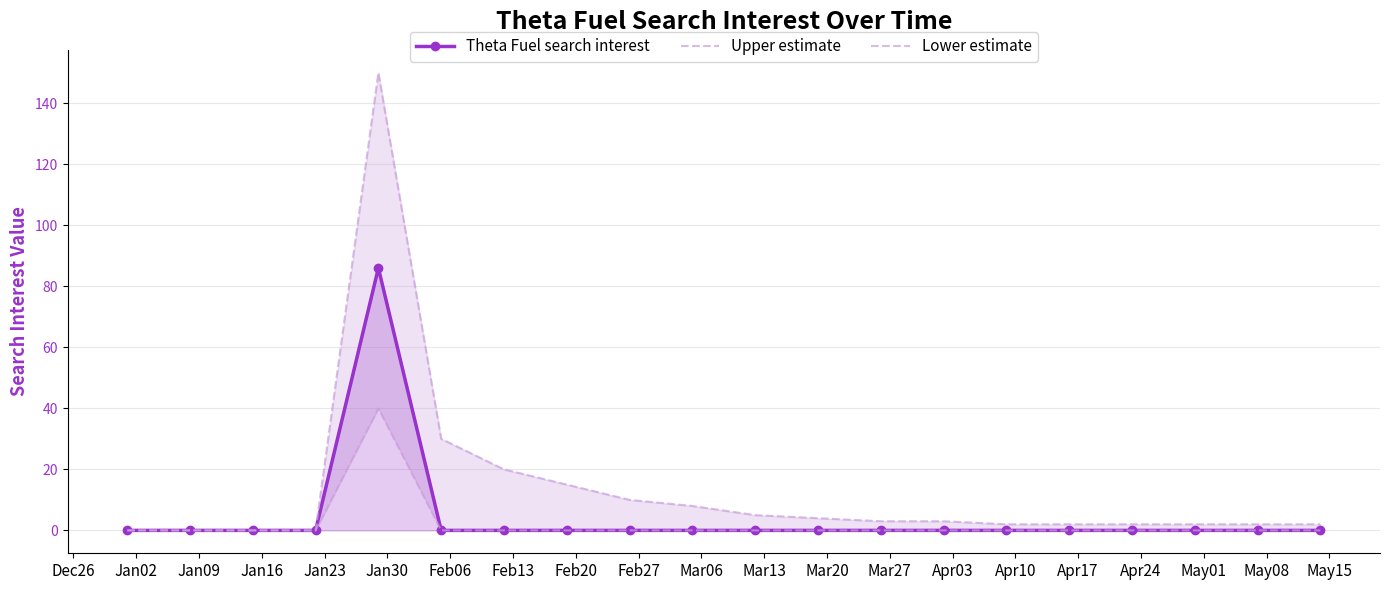

Reading right to left, what are all the values shown in this chart?

Theta Fuel search interest: 0	0	0	0	0	0	0	0	0	0	0	0	0	0	0	86	0	0	0	0
Upper estimate: 2	2	2	2	2	2	3	3	4	5	8	10	15	20	30	150	0	0	0	0
Lower estimate: 0	0	0	0	0	0	0	0	0	0	0	0	0	0	0	40	0	0	0	0